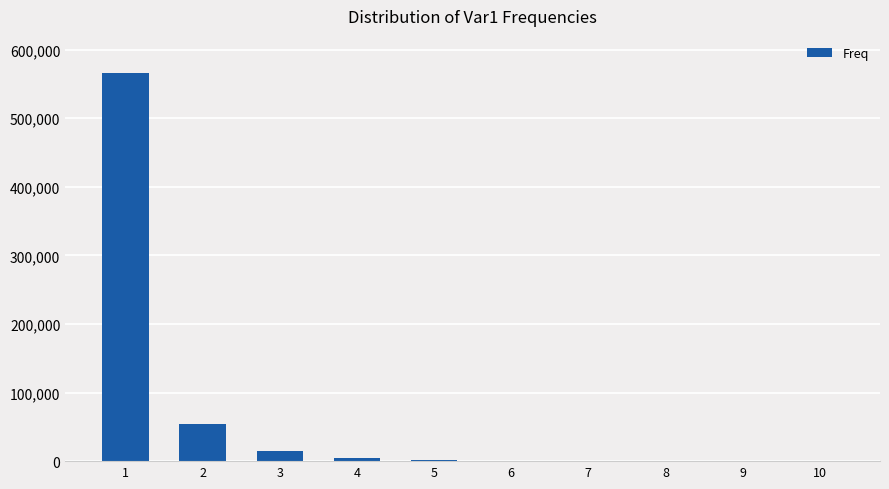

What is the sum of all values?

640680